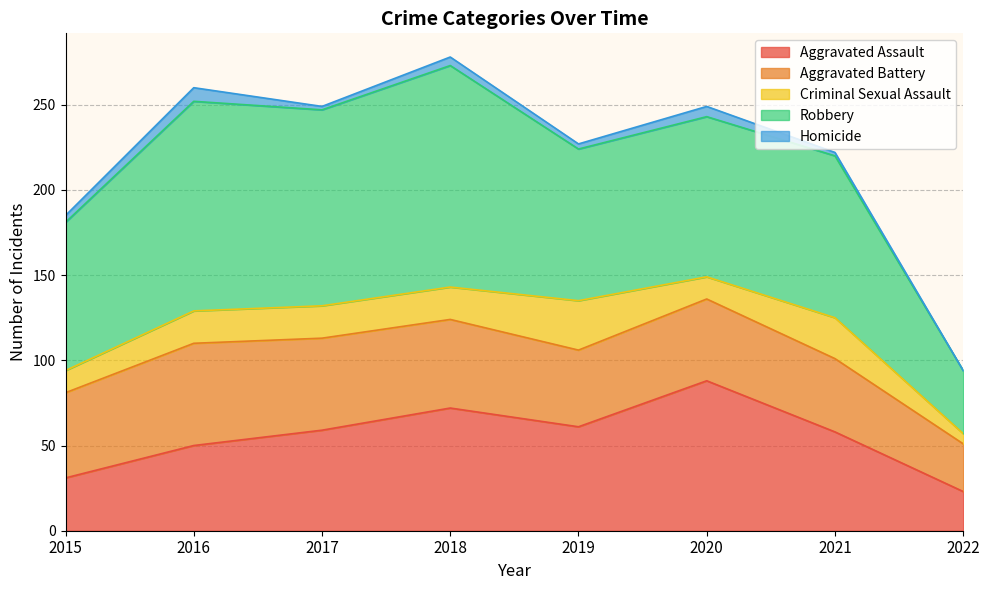

What is the difference between the second highest and minimum values in the Aggravated Assault series?

49